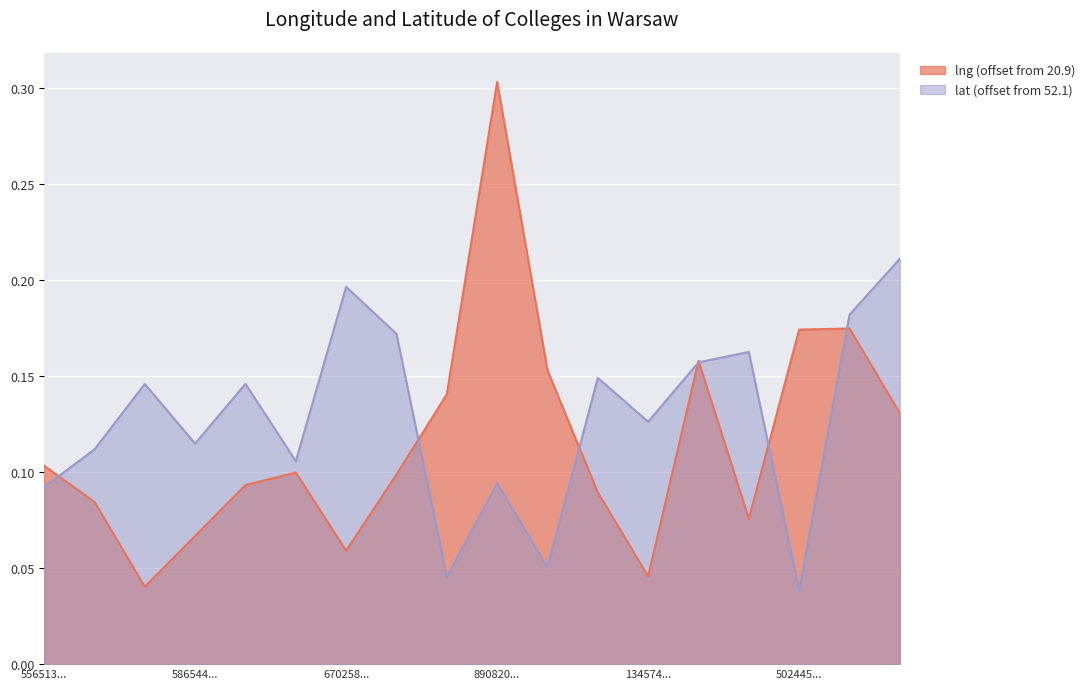

How many intersections are there between lat and lng?

7